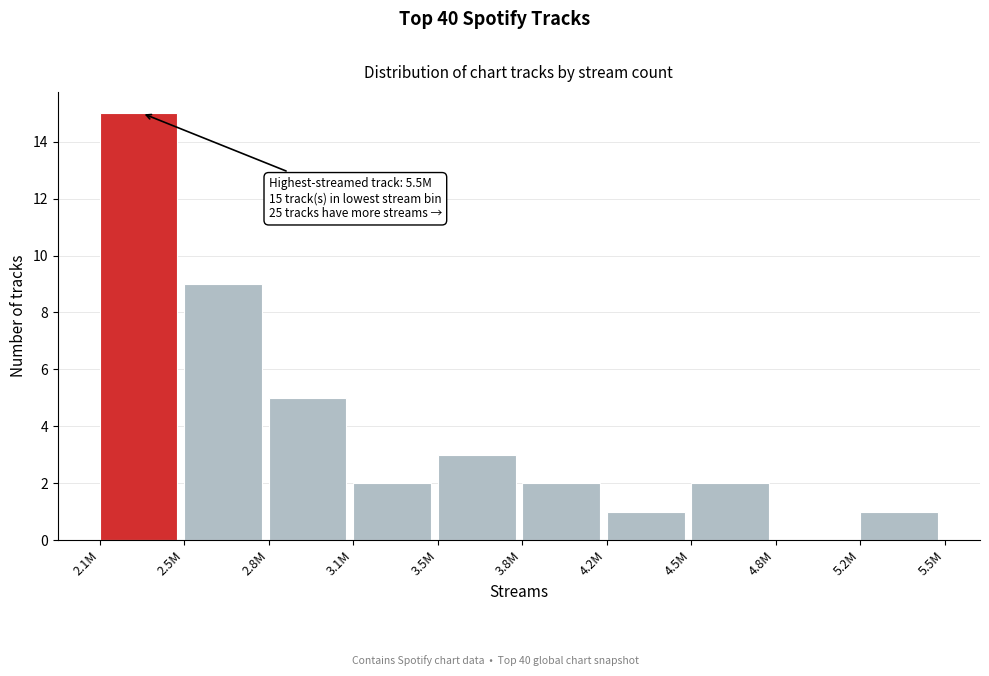

Reading right to left, what are all the values shown in this chart?

5.2M=1	4.8M=0	4.5M=2	4.2M=1	3.8M=2	3.5M=3	3.1M=2	2.8M=5	2.5M=9	2.1M=15